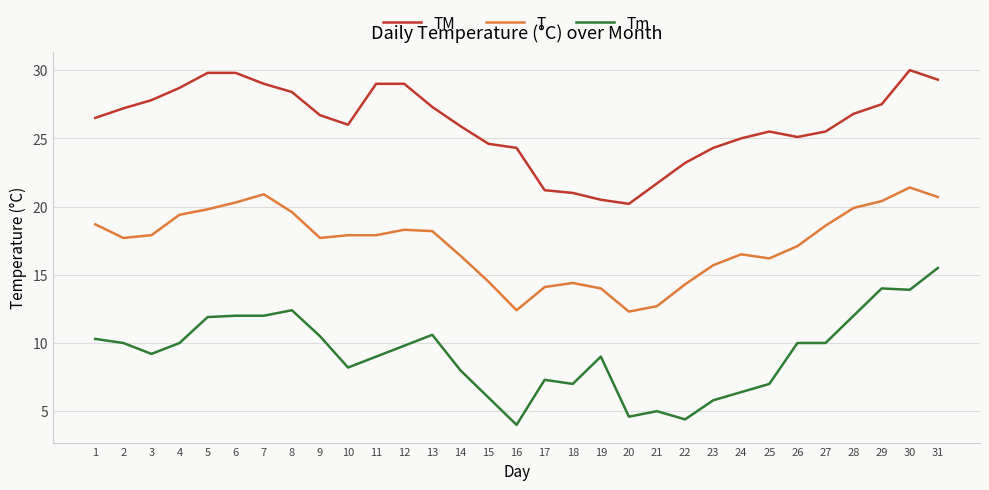

Which series has the widest spread of values?

Tm